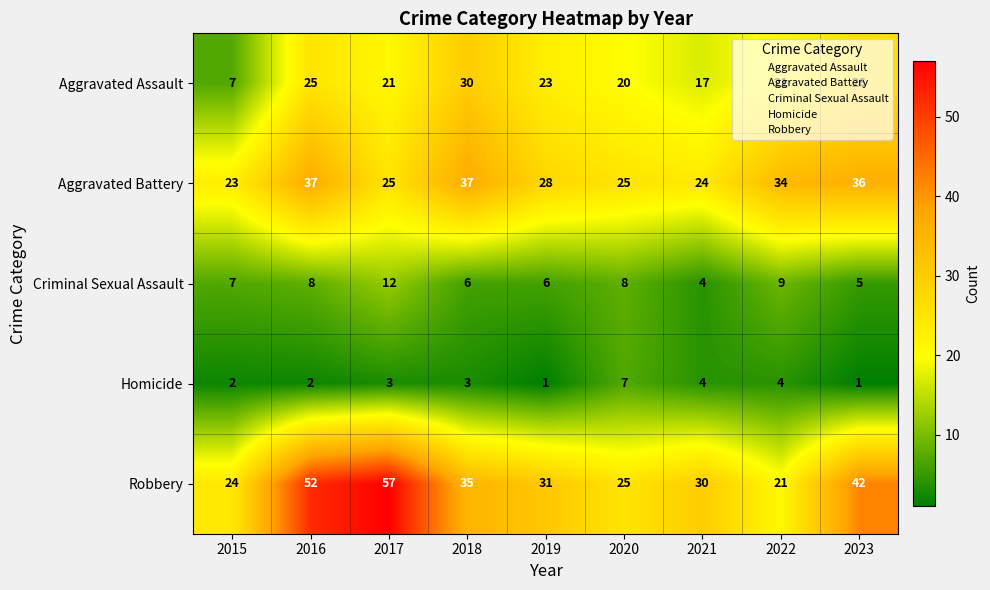

Rank the series by their maximum value, from highest to lowest.

Robbery, Aggravated Battery, Aggravated Assault, Criminal Sexual Assault, Homicide